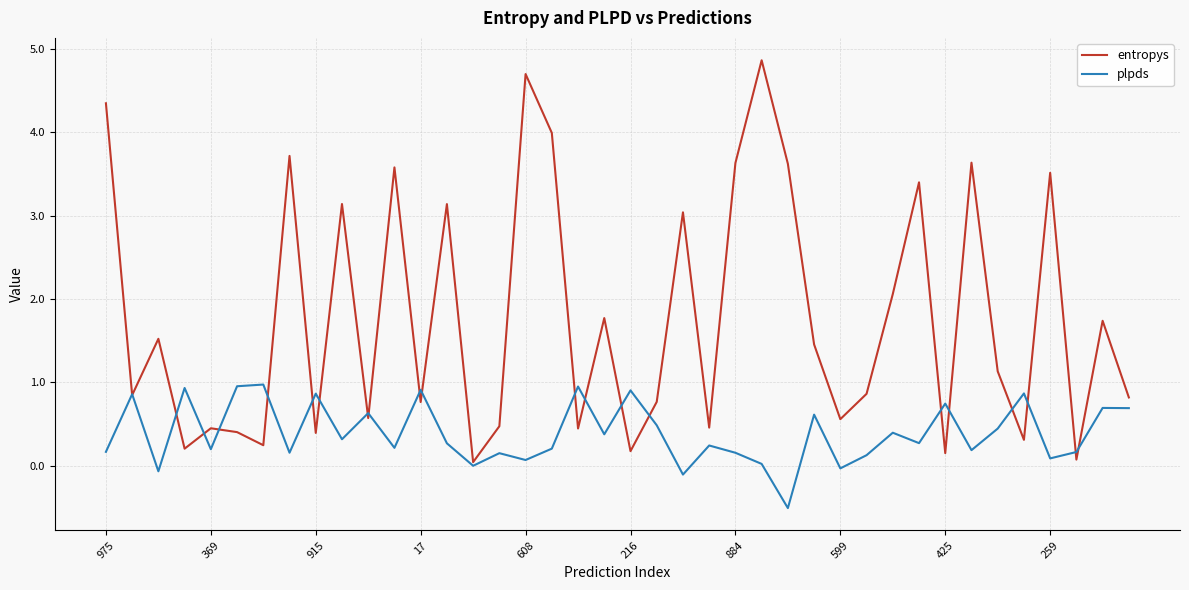

List the series in order of their peak value, highest first.

entropys, plpds